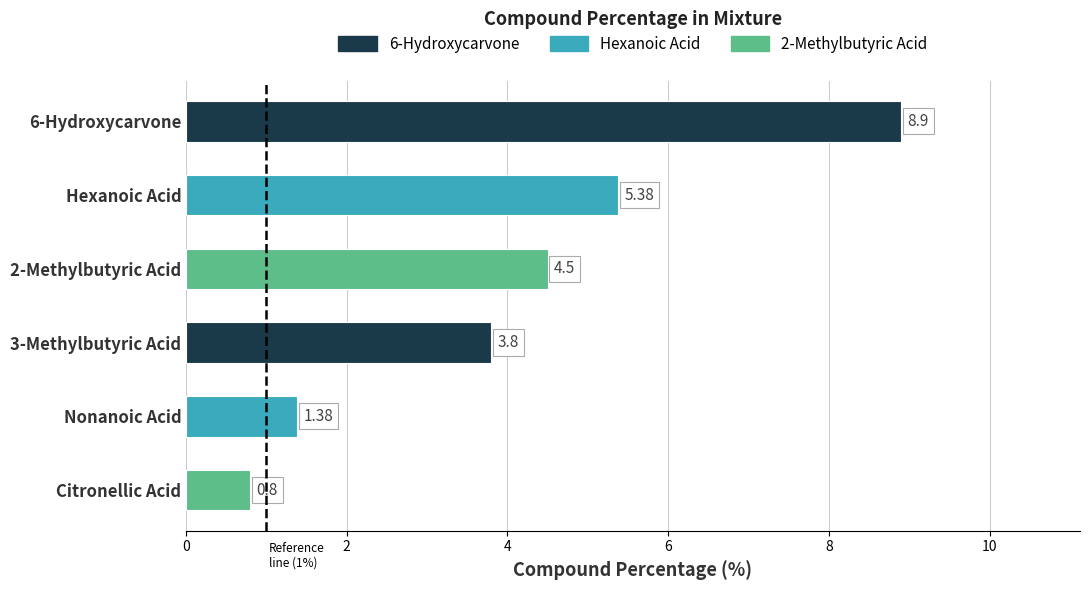

At which label is the value closest to 4?

3-Methylbutyric Acid